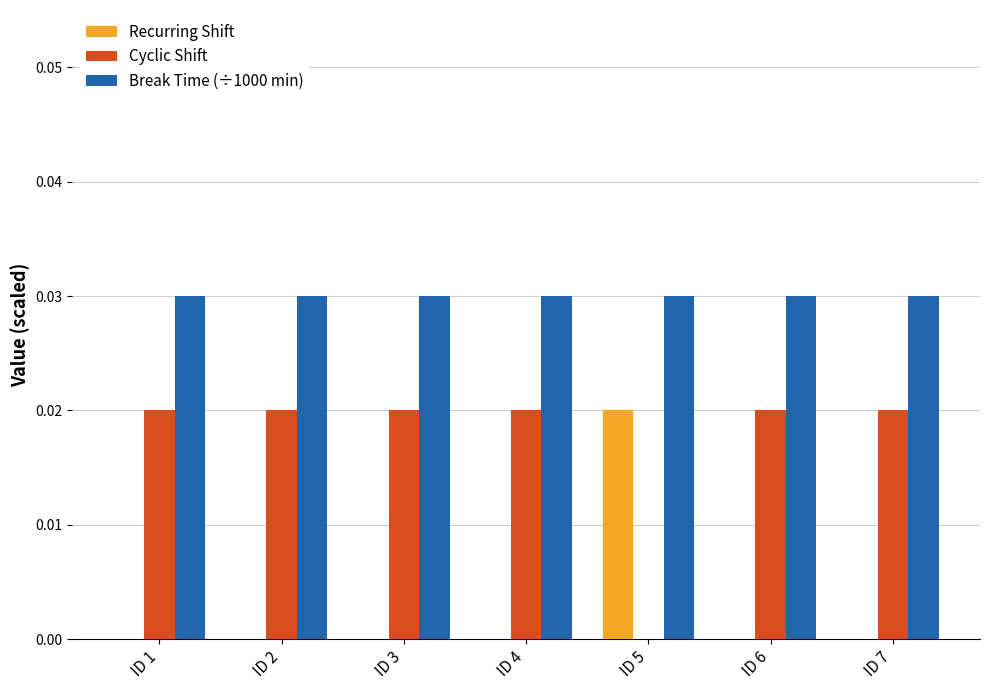

True or false: Cyclic Shift has a value of 0.0 at ID 3.

True